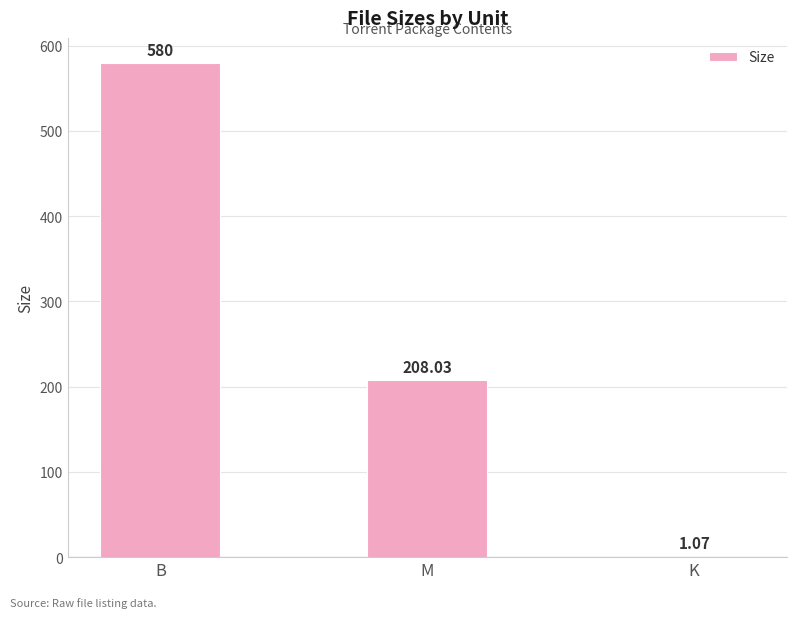

Which has a higher value, K or M?

M